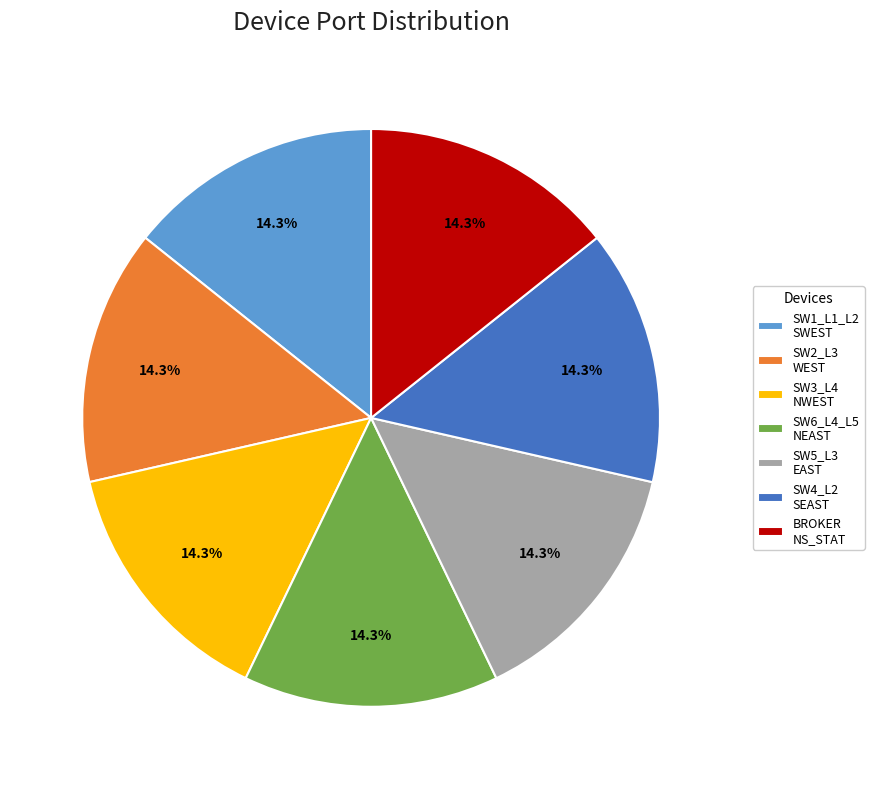

Approximately how many times larger is the value at SW6_L4_L5 NEAST compared to SW2_L3 WEST?

1.0